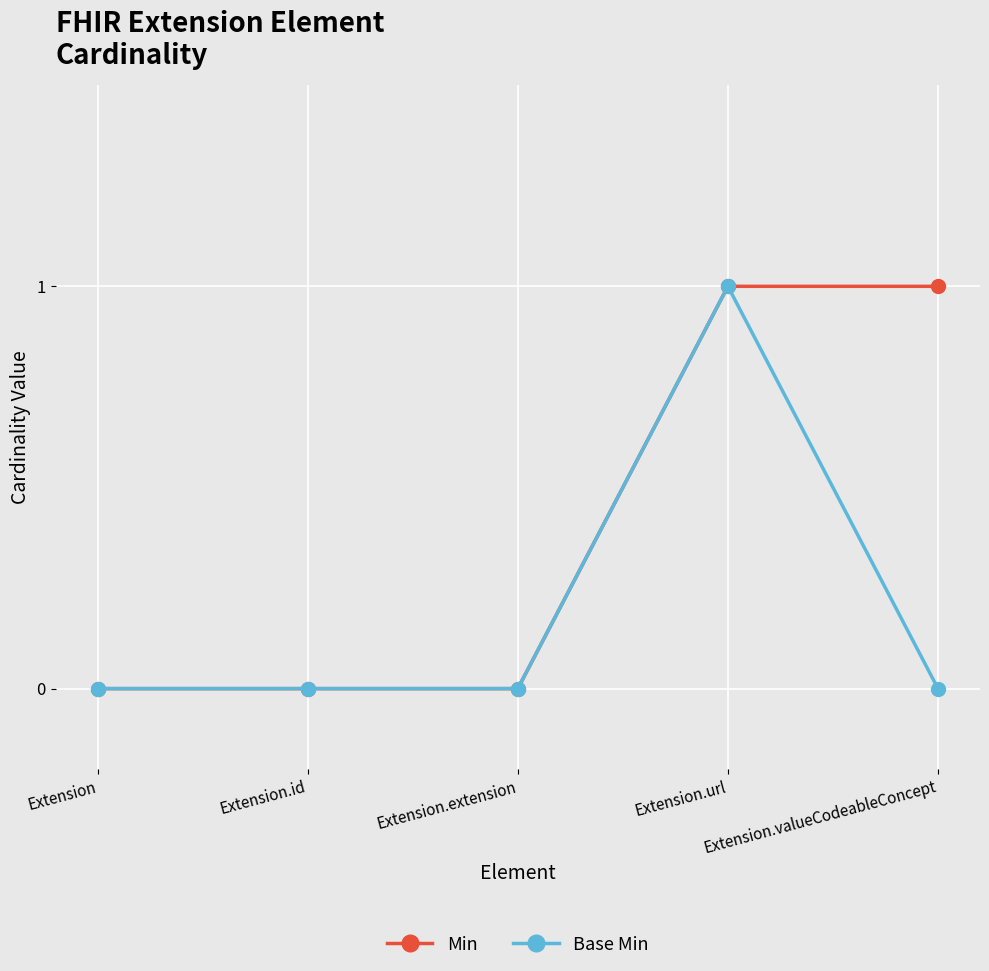

The Min series shows 2 at Extension.valueCodeableConcept. True or false?

False